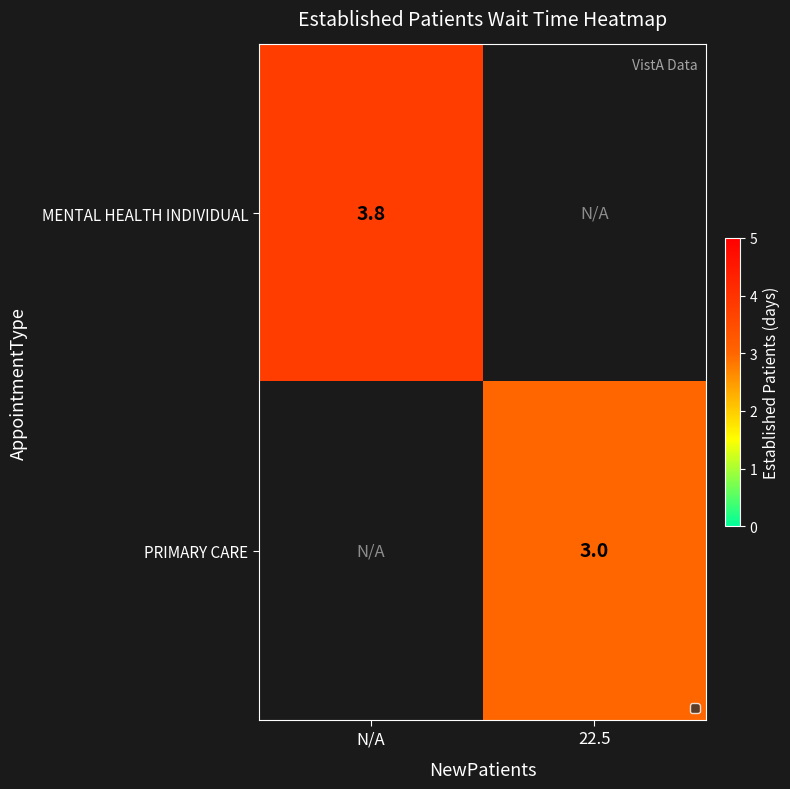

True or false: MENTAL HEALTH INDIVIDUAL has a value of 3.8 at N/A.

True